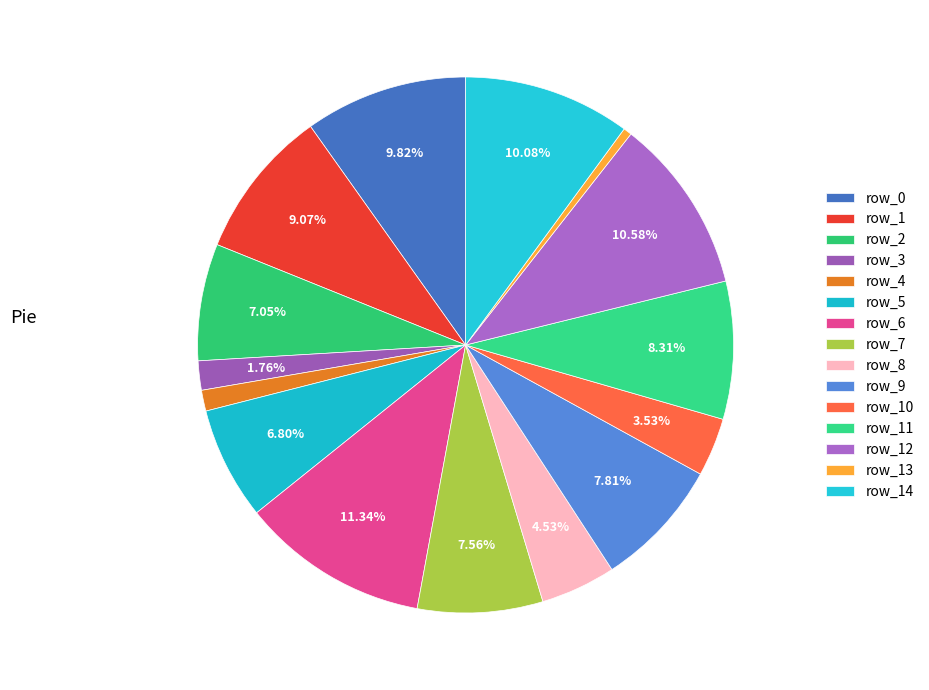

Approximately how many times larger is the value at row_12 compared to row_7?

1.4